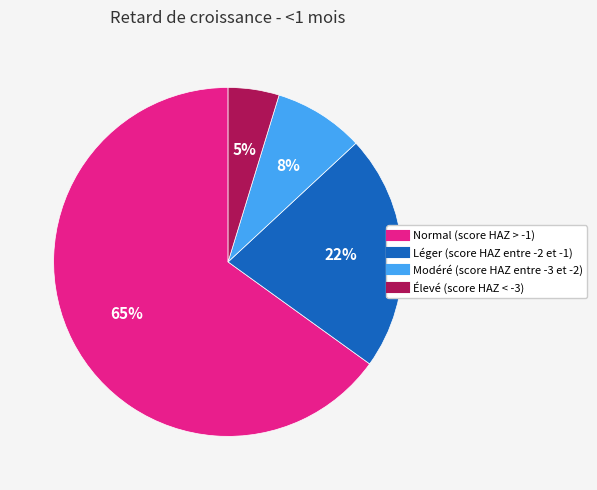

To the nearest percent, what is the combined percentage of Élevé (score HAZ < -3) and Léger (score HAZ entre -2 et -1)?

27%